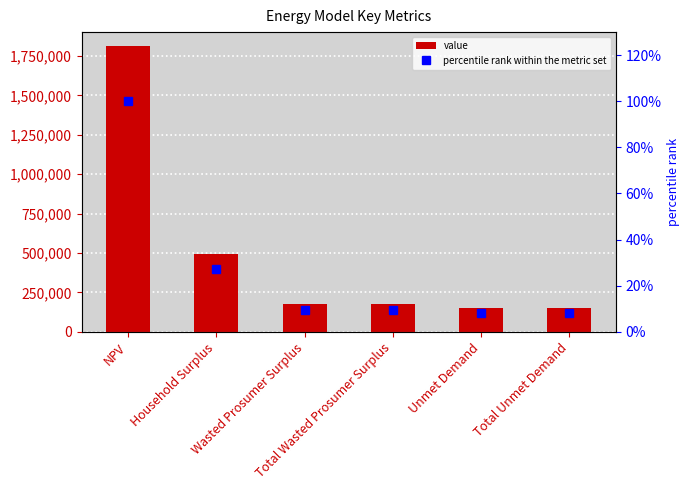

Rank the series at Total Unmet Demand from highest to lowest value.

value, percentile rank within the metric set